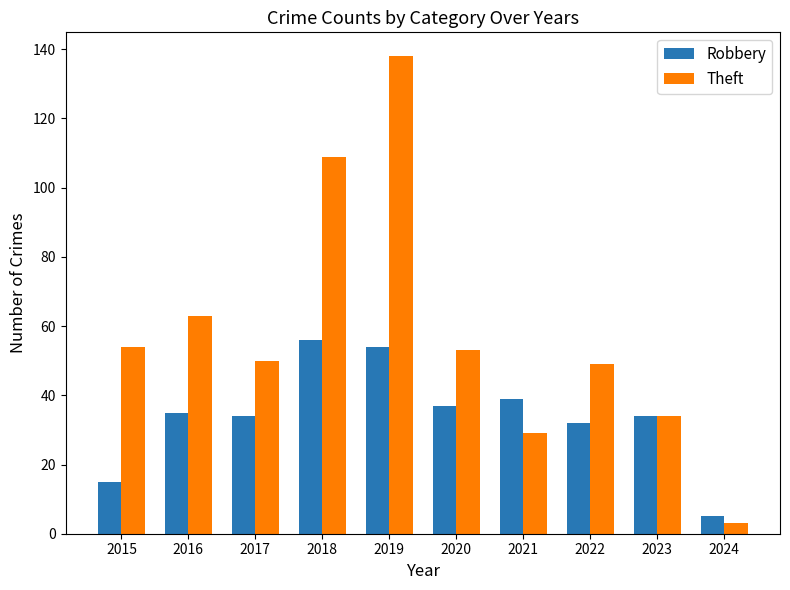

Are the bars horizontal?

No